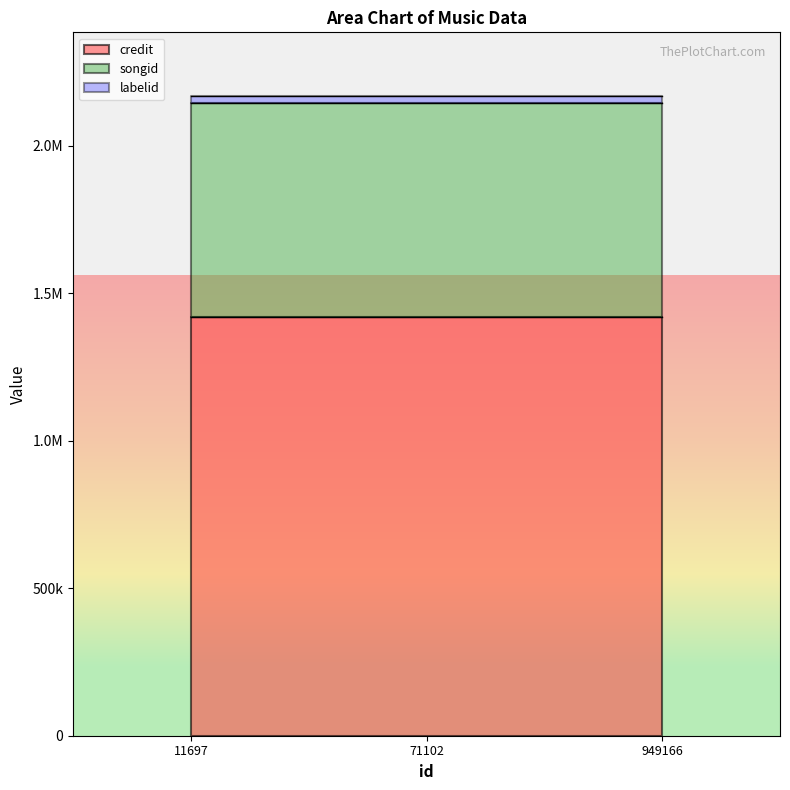

What is the approximate value of songid at 949166?

727126